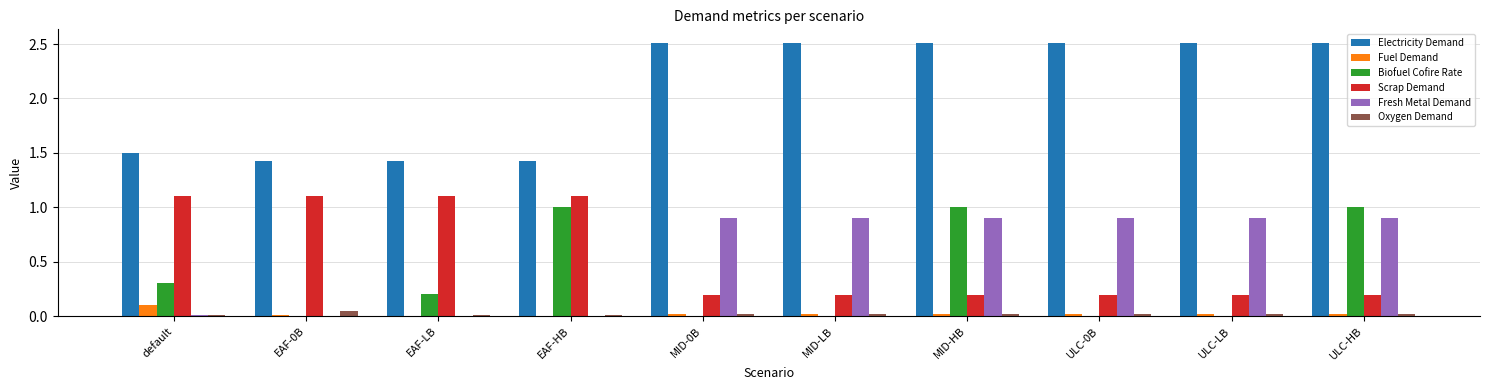

Which series has the largest range (max minus min)?

Electricity Demand